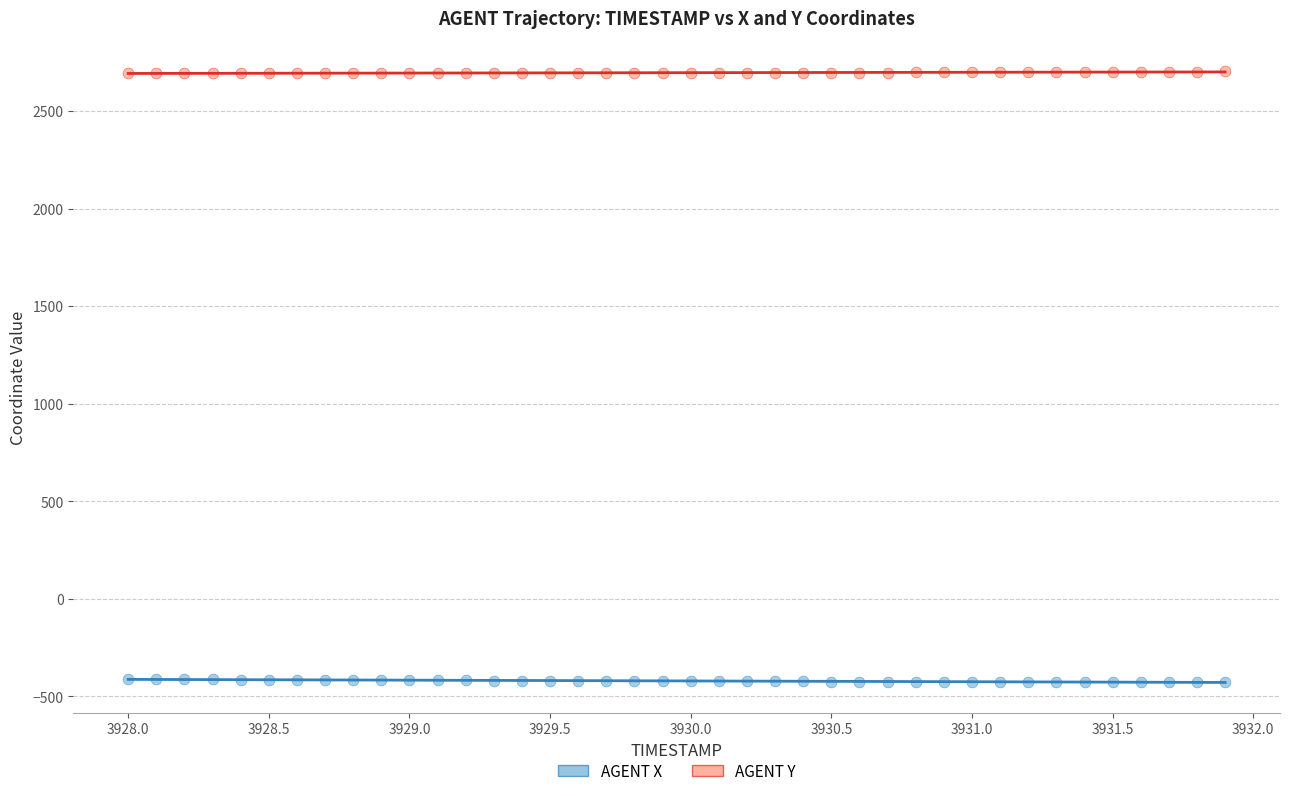

Across all data points, what is the range of X values (max minus min)?

3.9